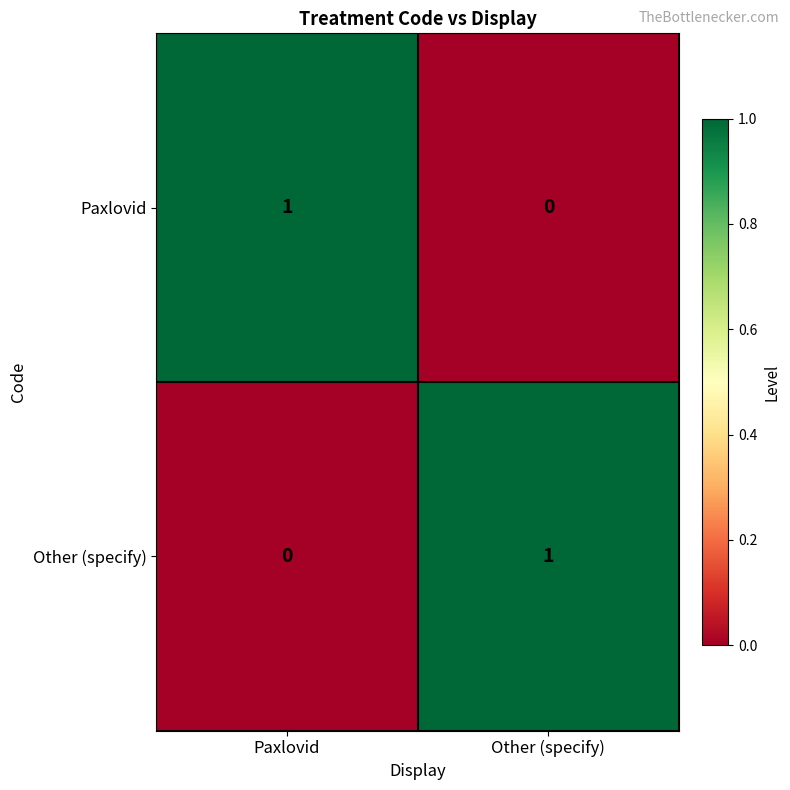

At which label is Paxlovid closest to 0?

Other (specify)